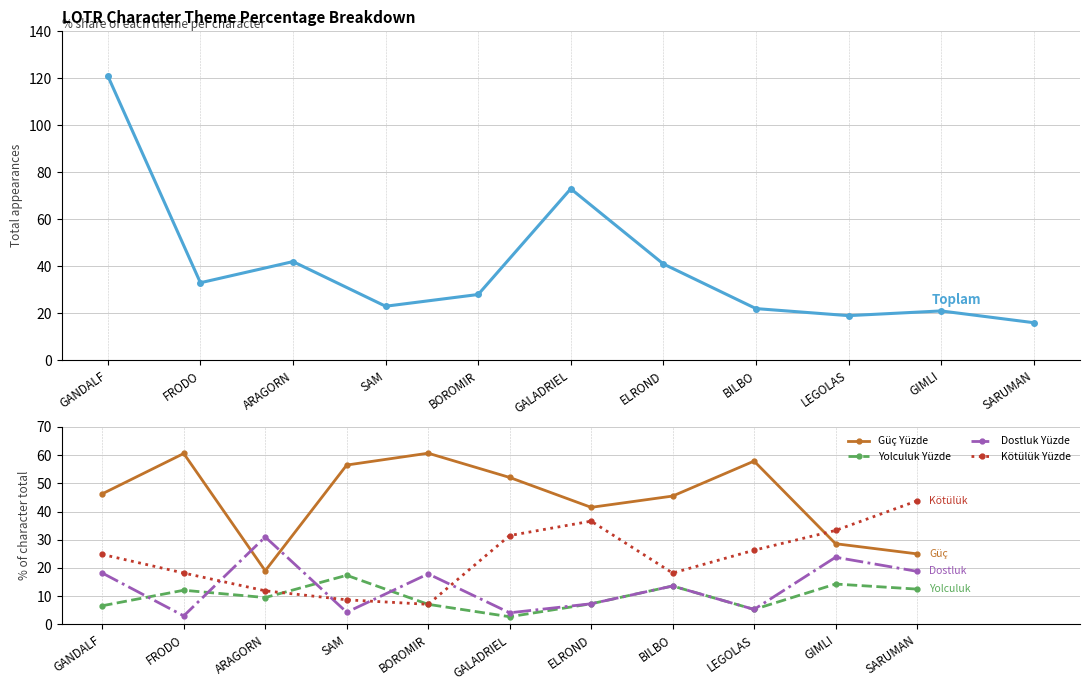

What is the label of the 3rd point from the right?

LEGOLAS